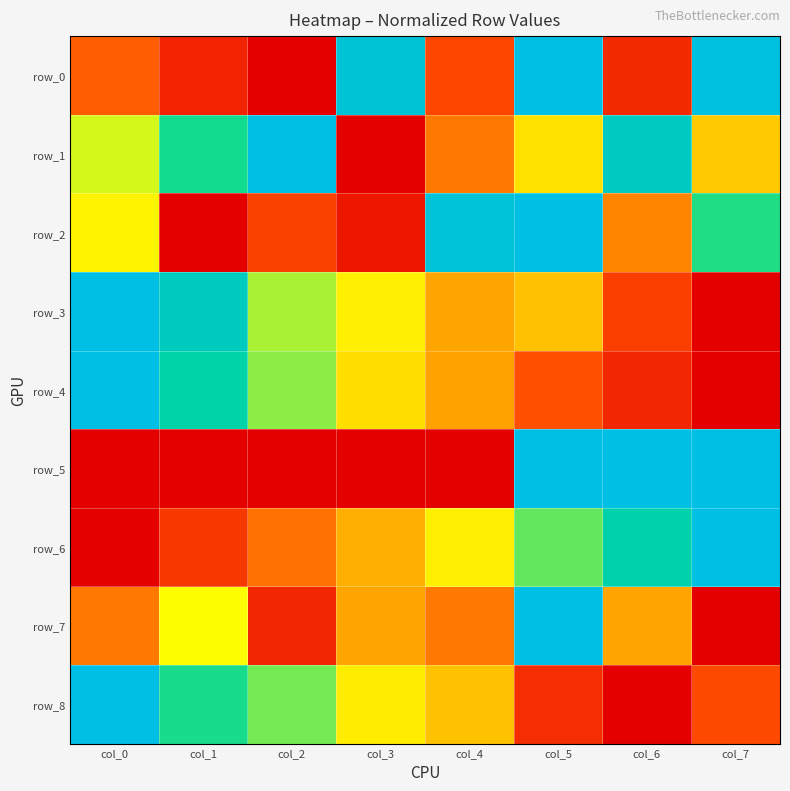

The row_6 series shows 0.0 at col_0. True or false?

True